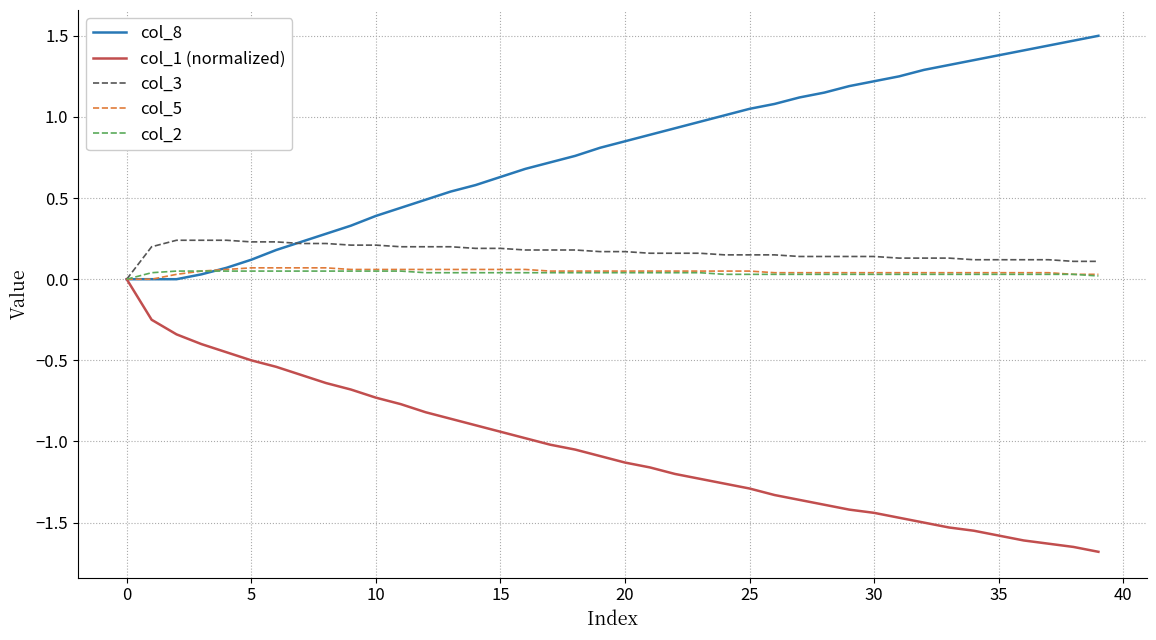

Which series has the largest total across all categories?

col_8